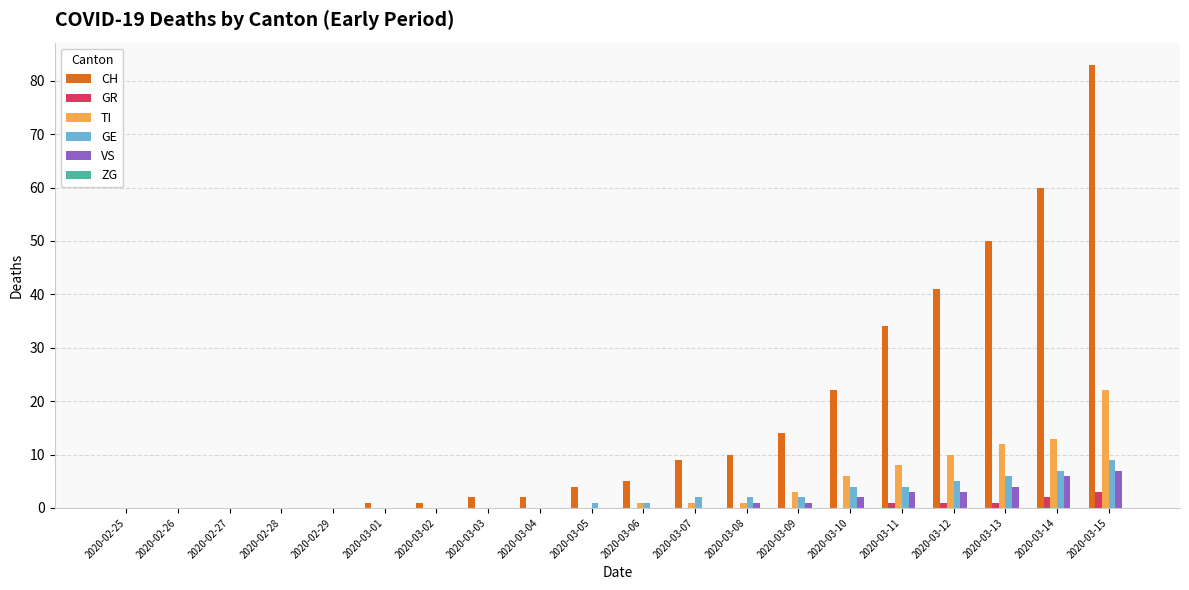

Which series has the largest total across all categories?

CH